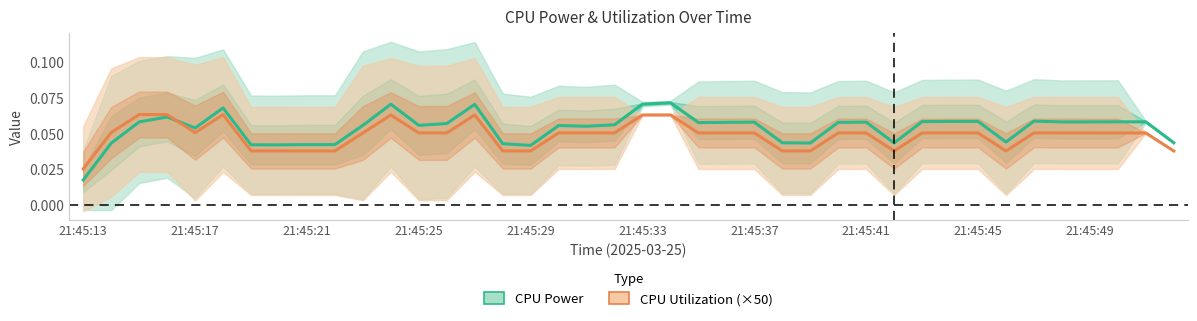

What is the difference between the maximum and minimum values in the CPU Power series?

0.1